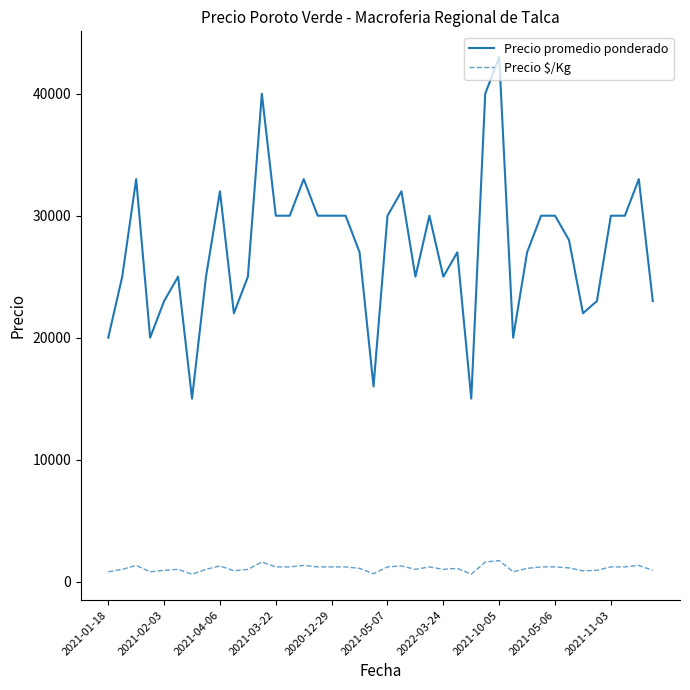

True or false: Precio promedio ponderado and Precio $/Kg cross at least once.

False